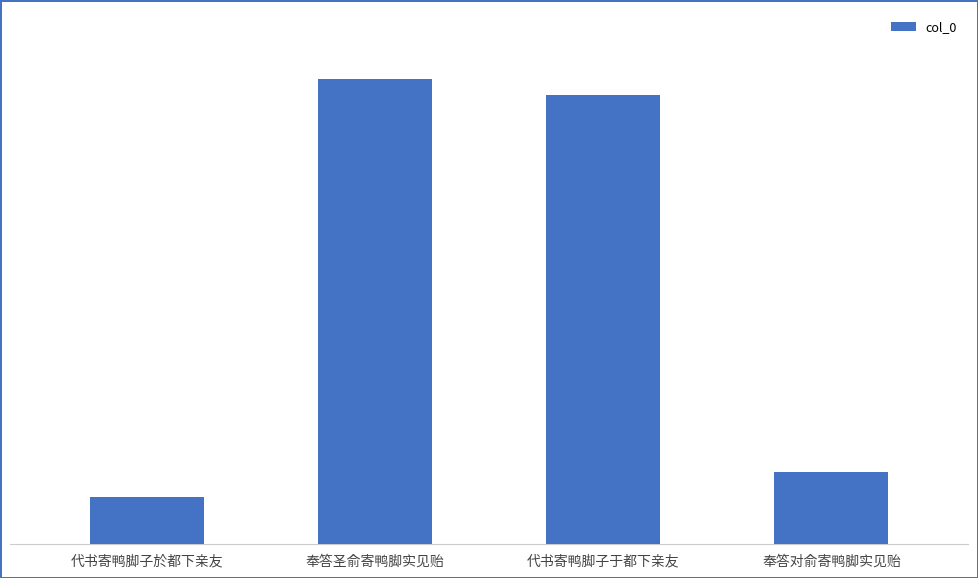

Approximately how many times larger is the value at 代书寄鸭脚子于都下亲友 compared to 代书寄鸭脚子於都下亲友?

9.6